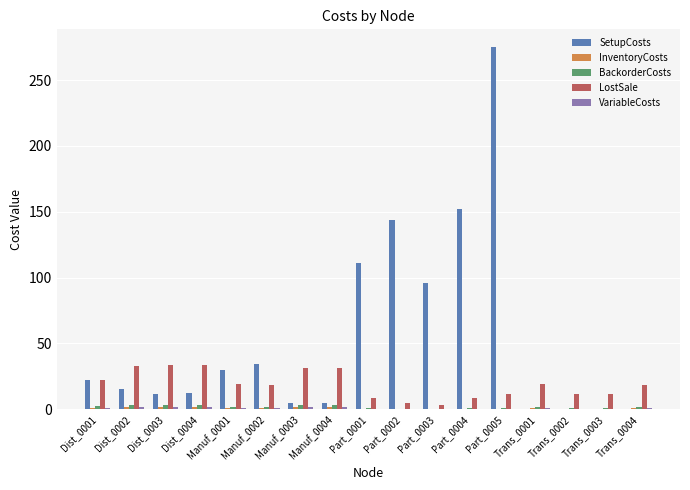

Are the bars grouped side by side (vs. stacked)?

Yes